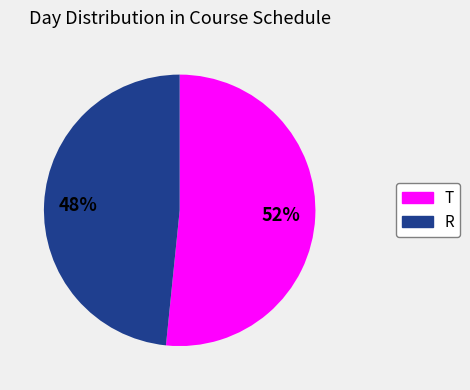

What is the ratio of the value at T to the value at R?

1.1